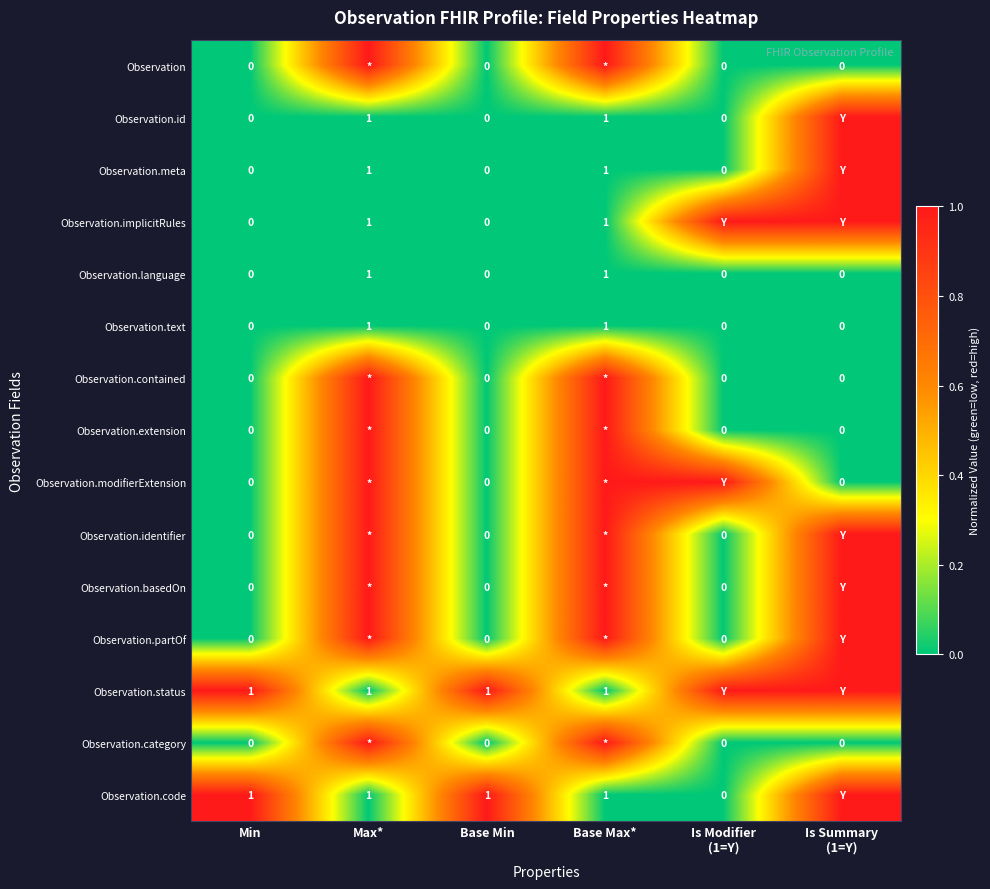

True or false: Observation.code has a value of 0 at Min.

False